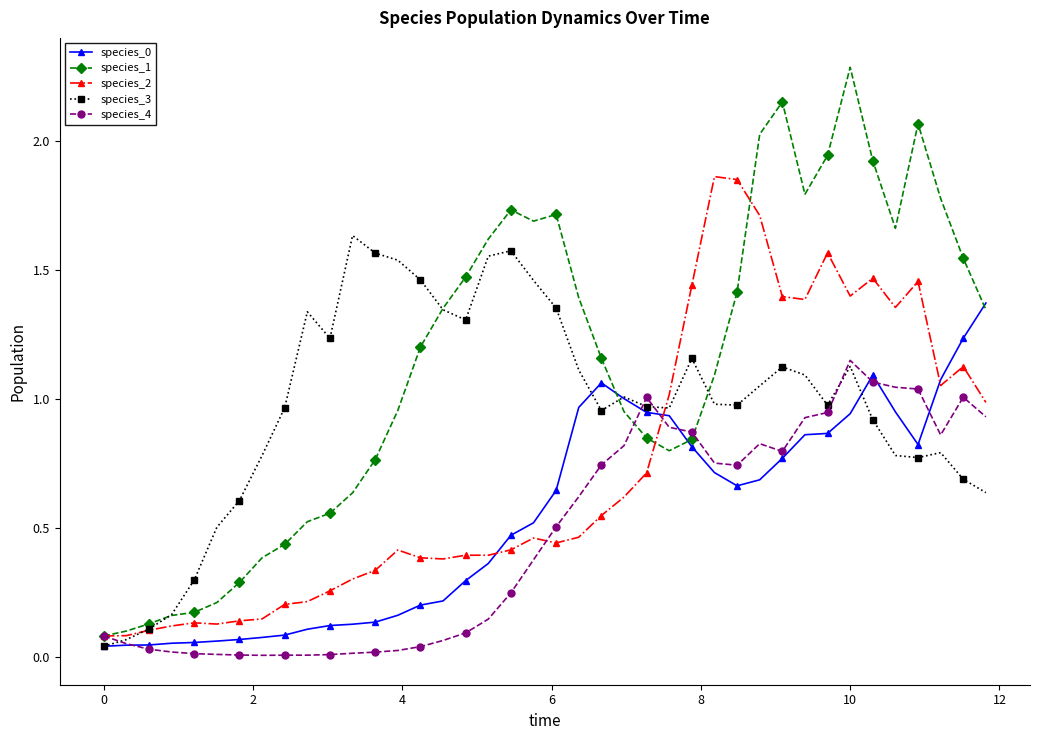

At how many categories does at least one series exceed 0?

40